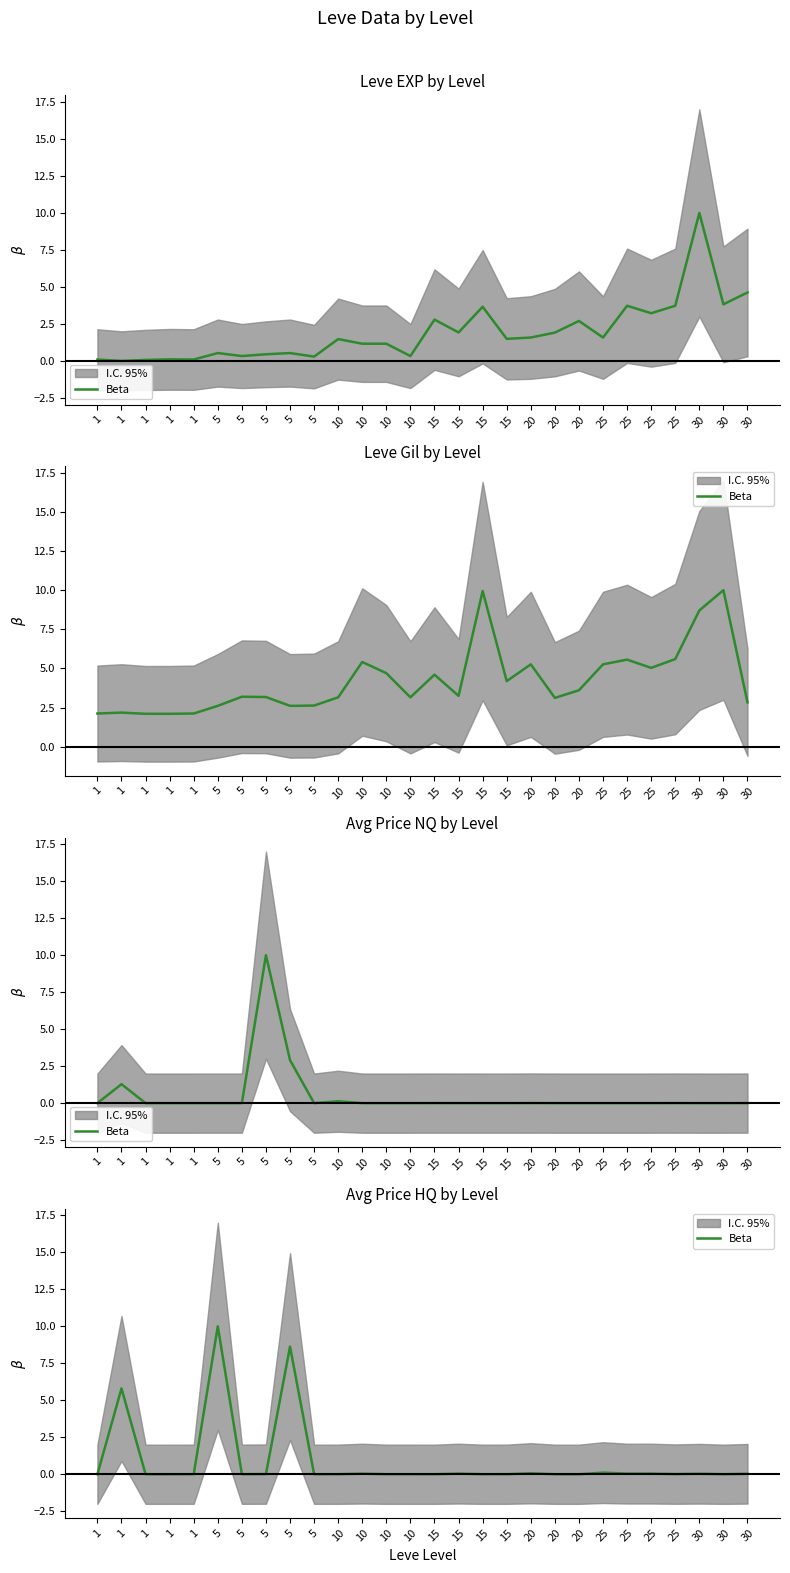

What is the difference between the maximum and minimum values?

10.0